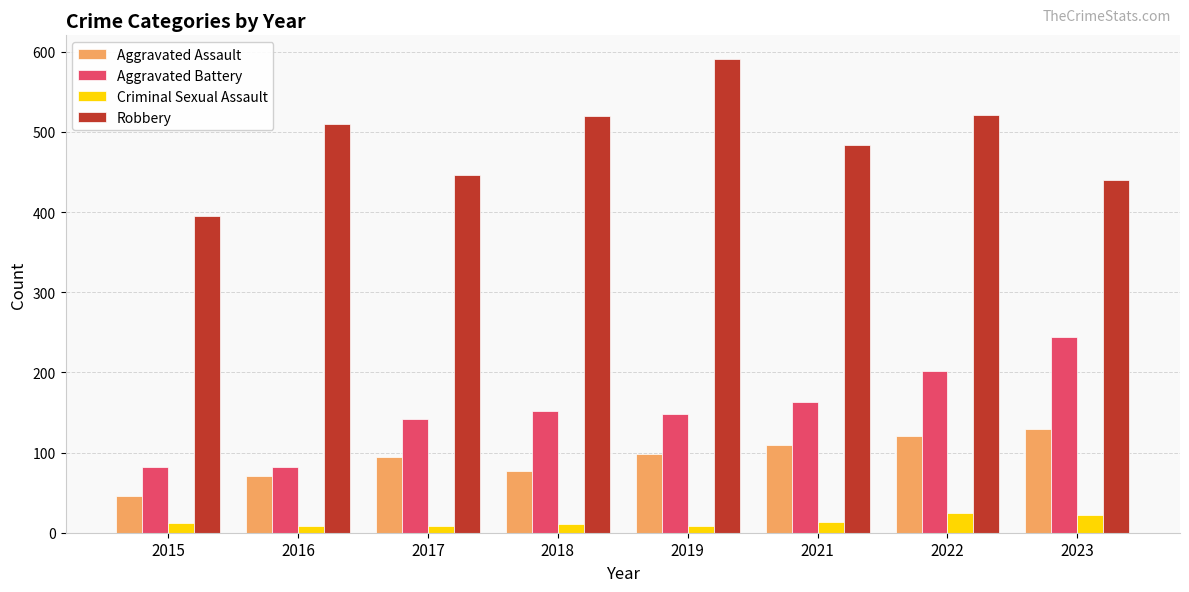

At which label is Aggravated Battery closest to 163?

2021